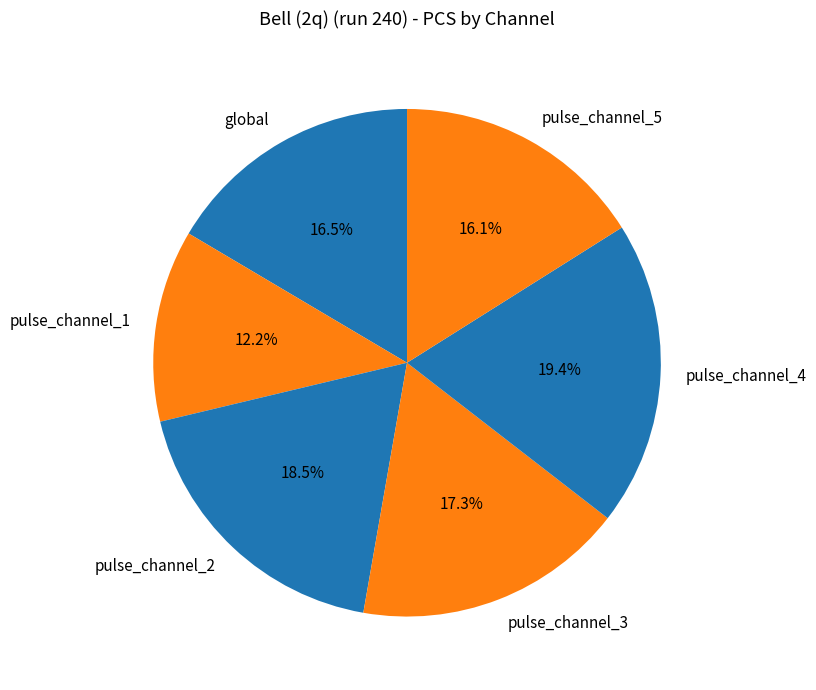

How much of the chart is everything except pulse_channel_3?

82.7%